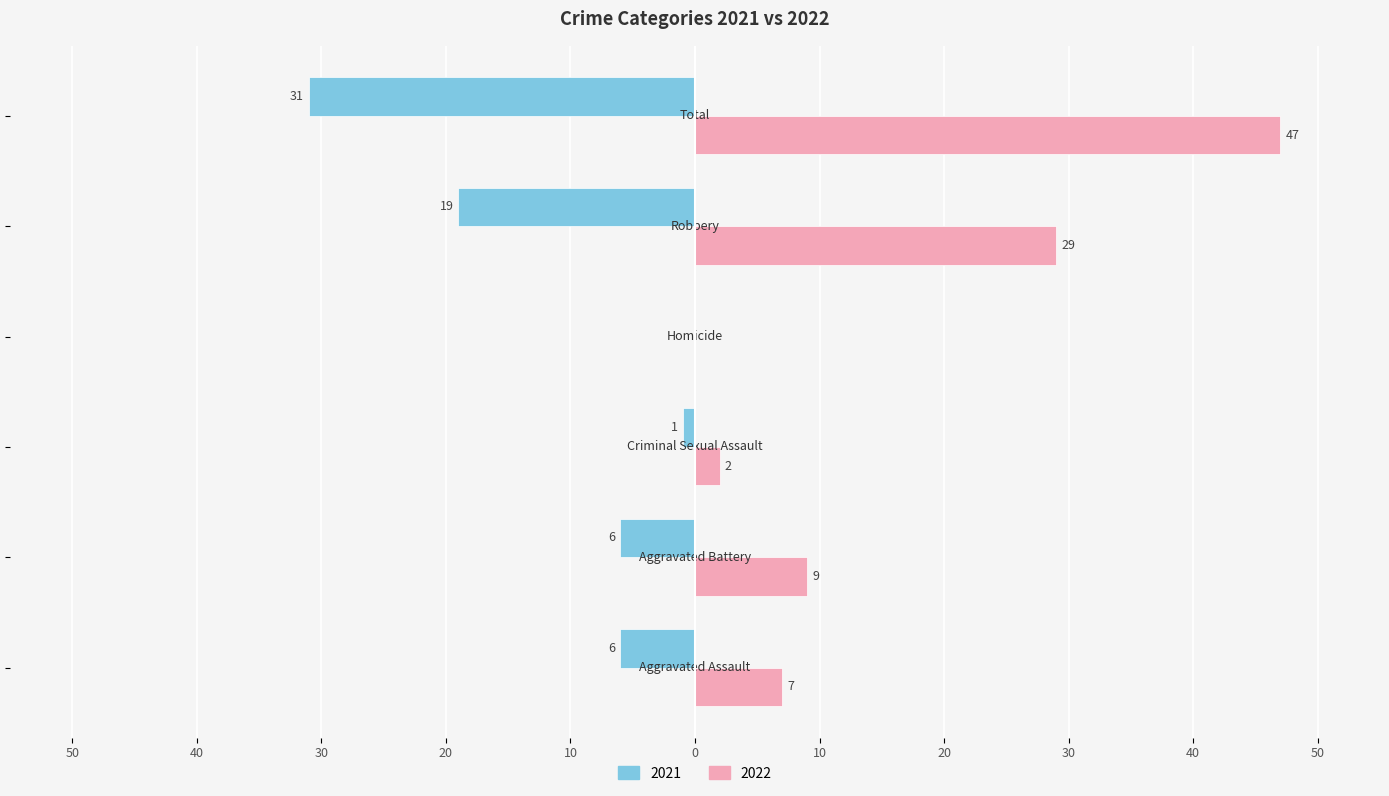

What are all the series names shown in the legend?

2021, 2022